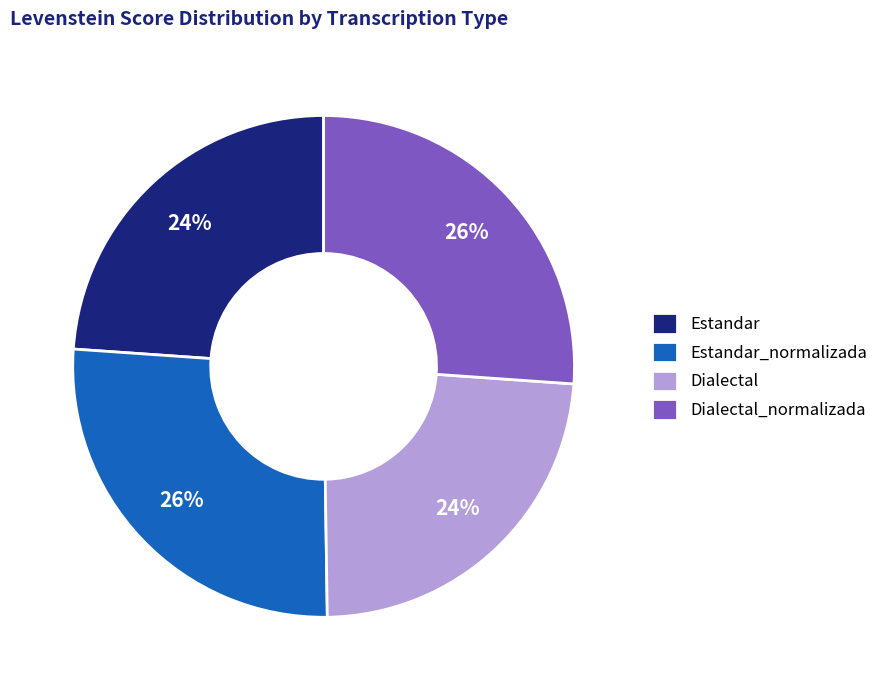

Is there any slice that represents more than half of the pie?

No